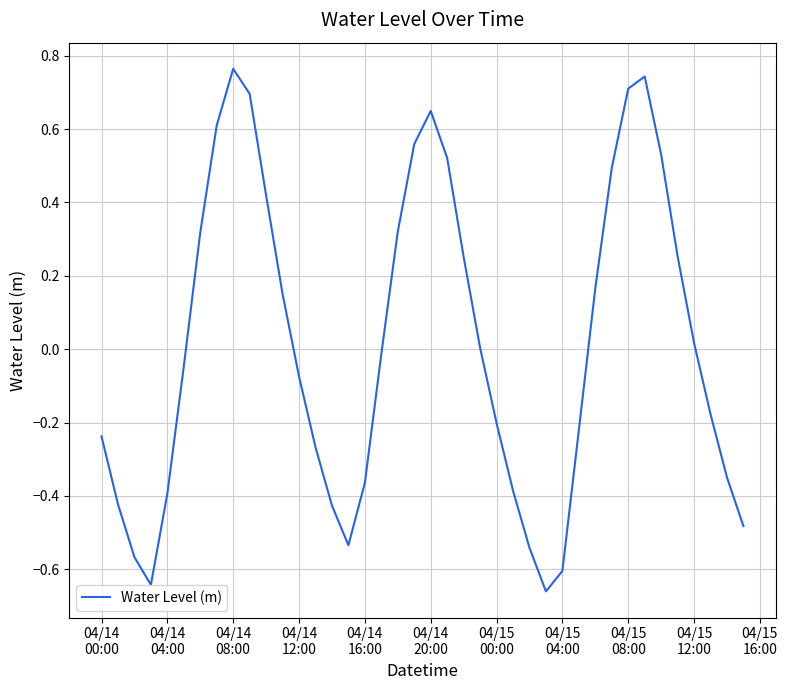

What is the difference between the maximum and minimum values?

1.4